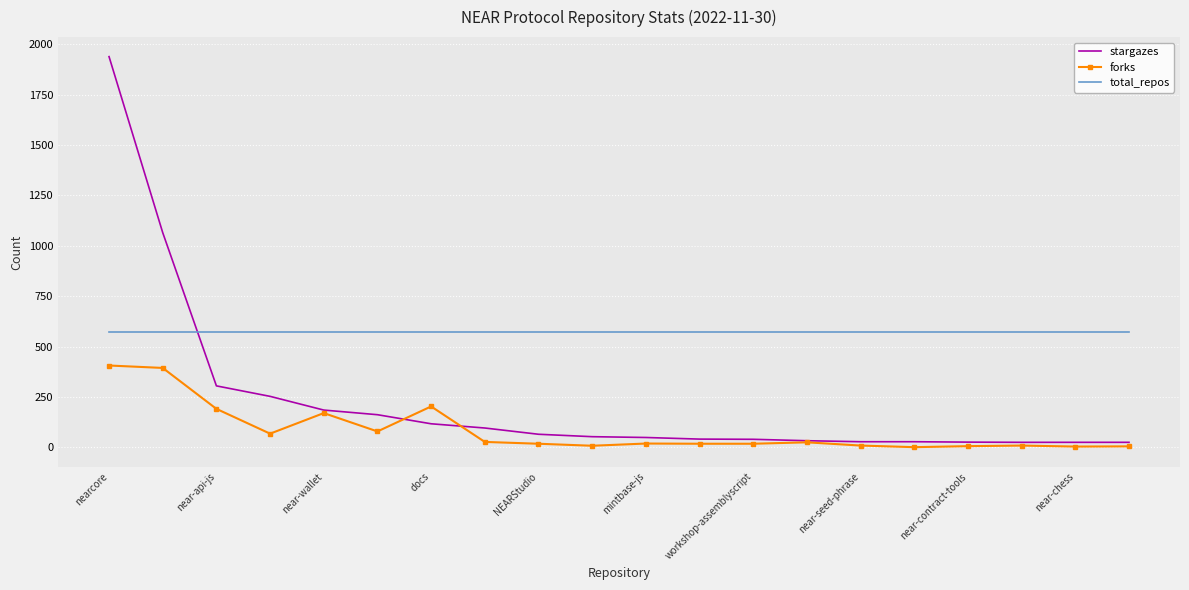

What is the smallest value displayed?

1